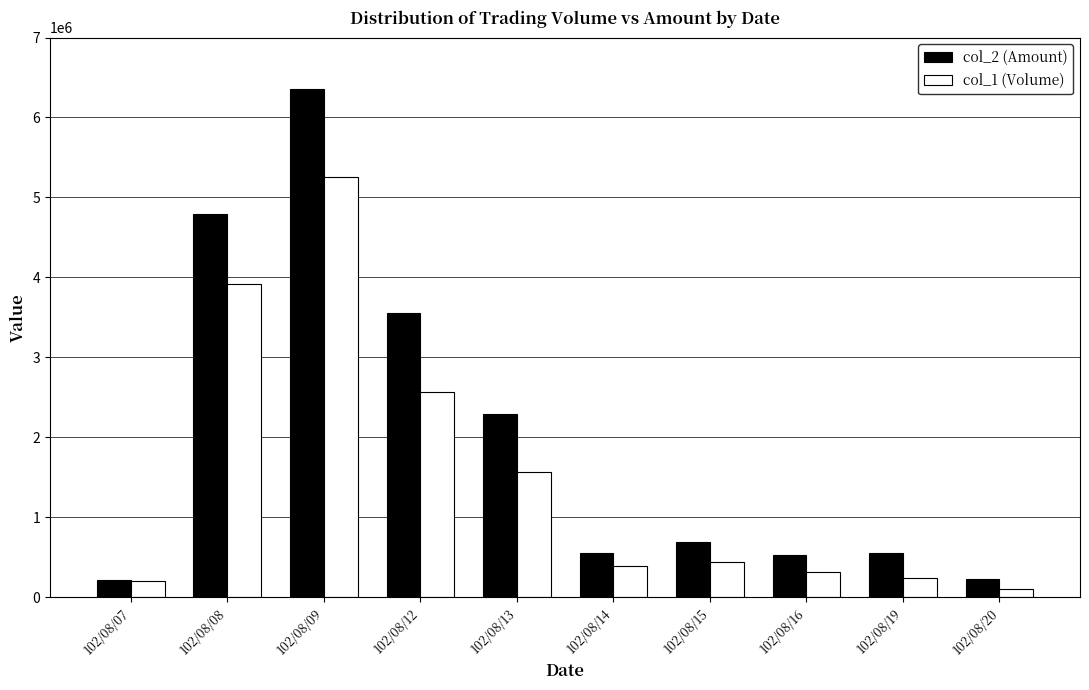

Which series has the largest total across all categories?

col_2 (Amount)